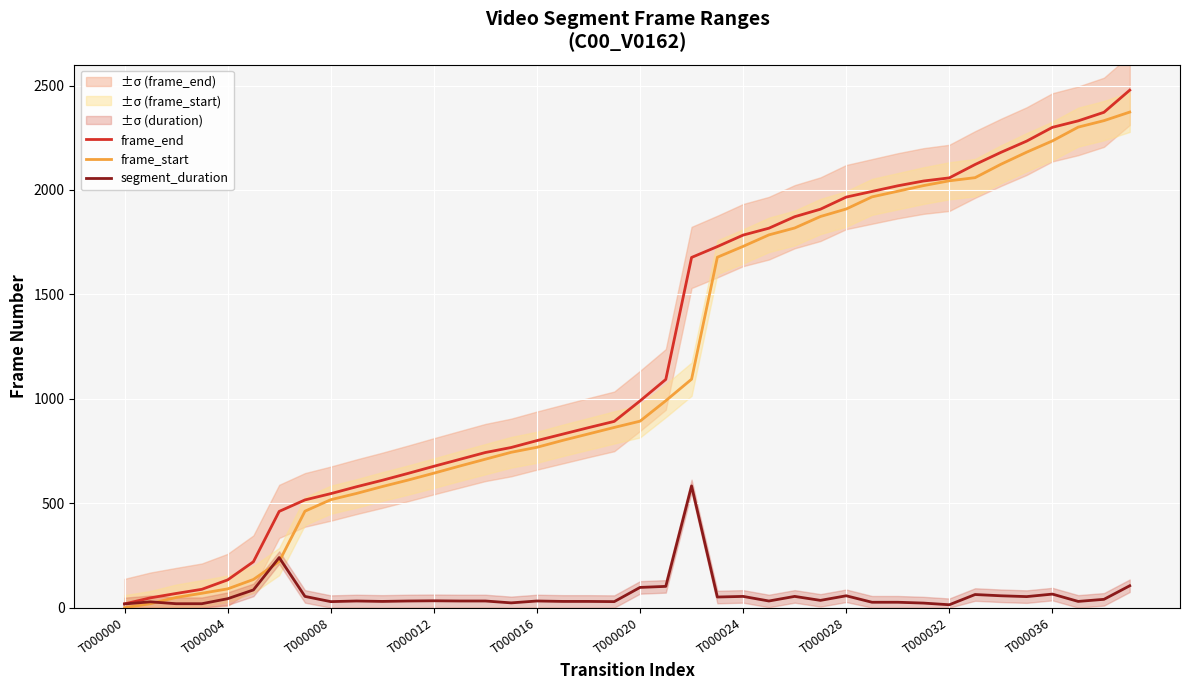

What is the maximum value for frame_end?

2478